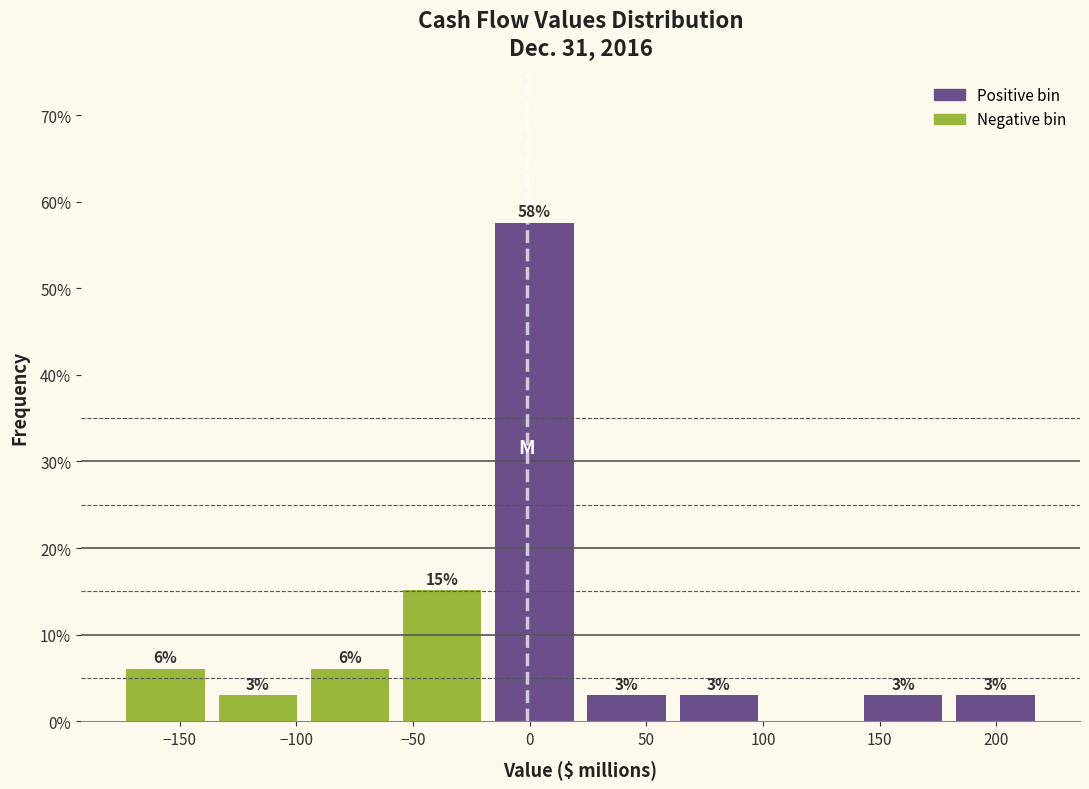

Which range on the x-axis has the tallest bar?

-20 to 20